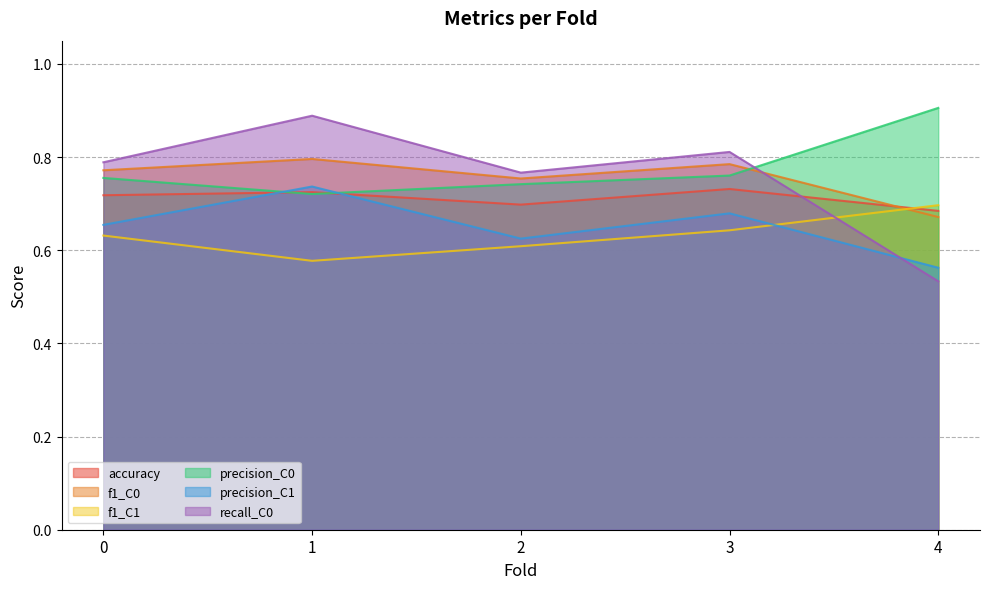

True or false: f1_C0 has a value of 1.3 at 3.

False